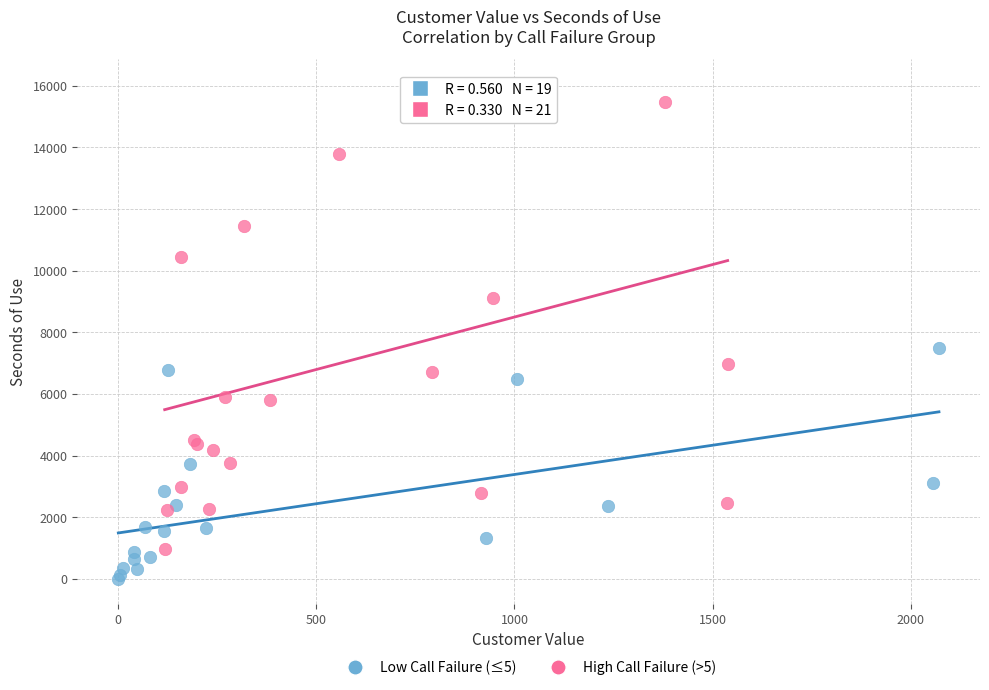

Which series contains the lowest Y value?

Low Call Failure (≤5)